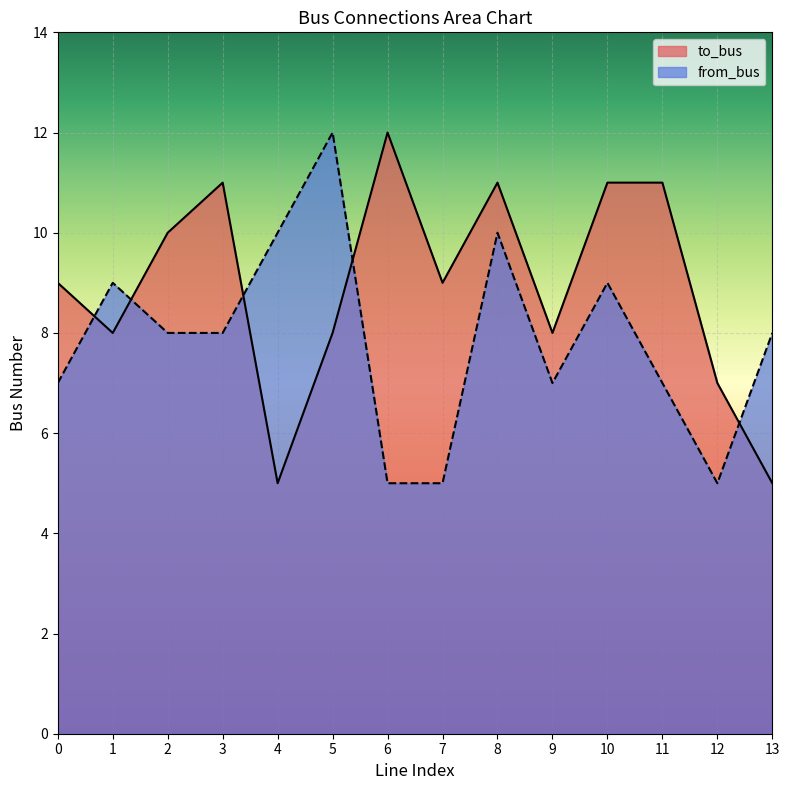

At which category does to_bus reach its first local peak?

3